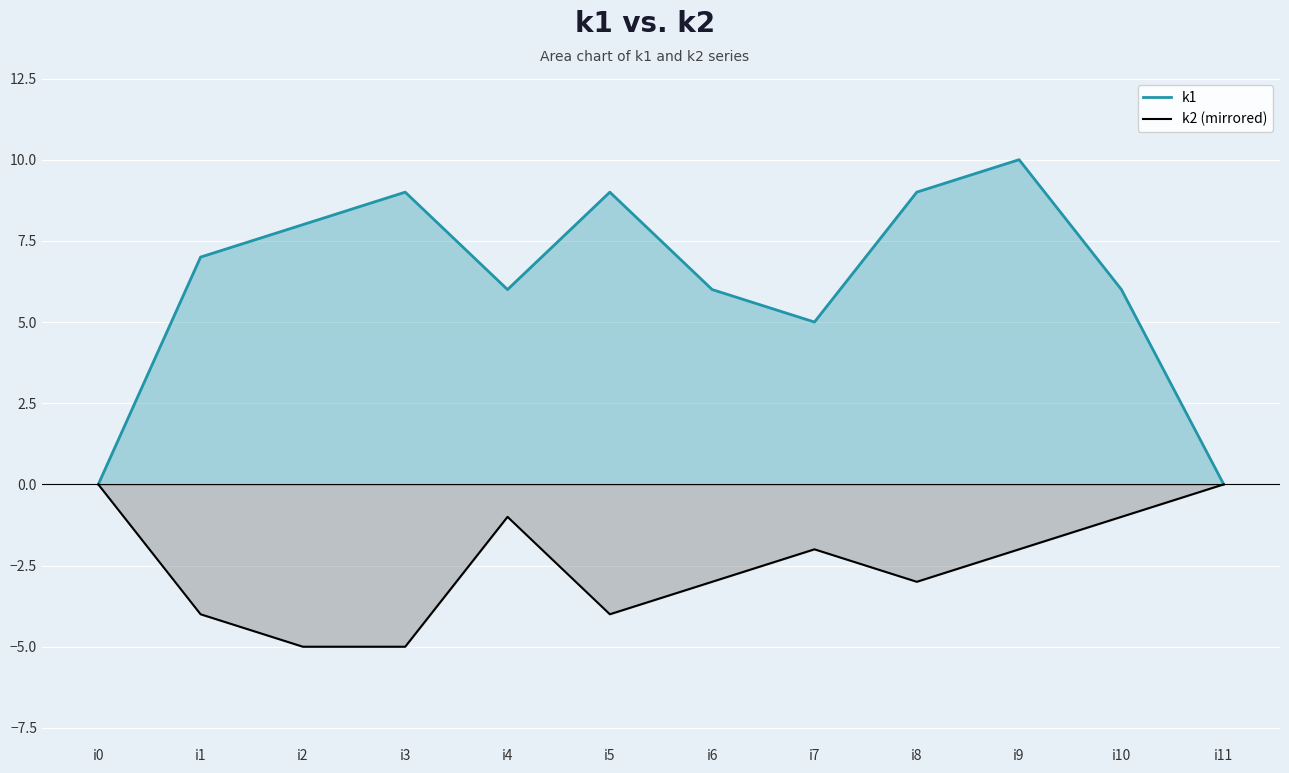

Where does the k2 (mirrored) series first go above -2?

i0